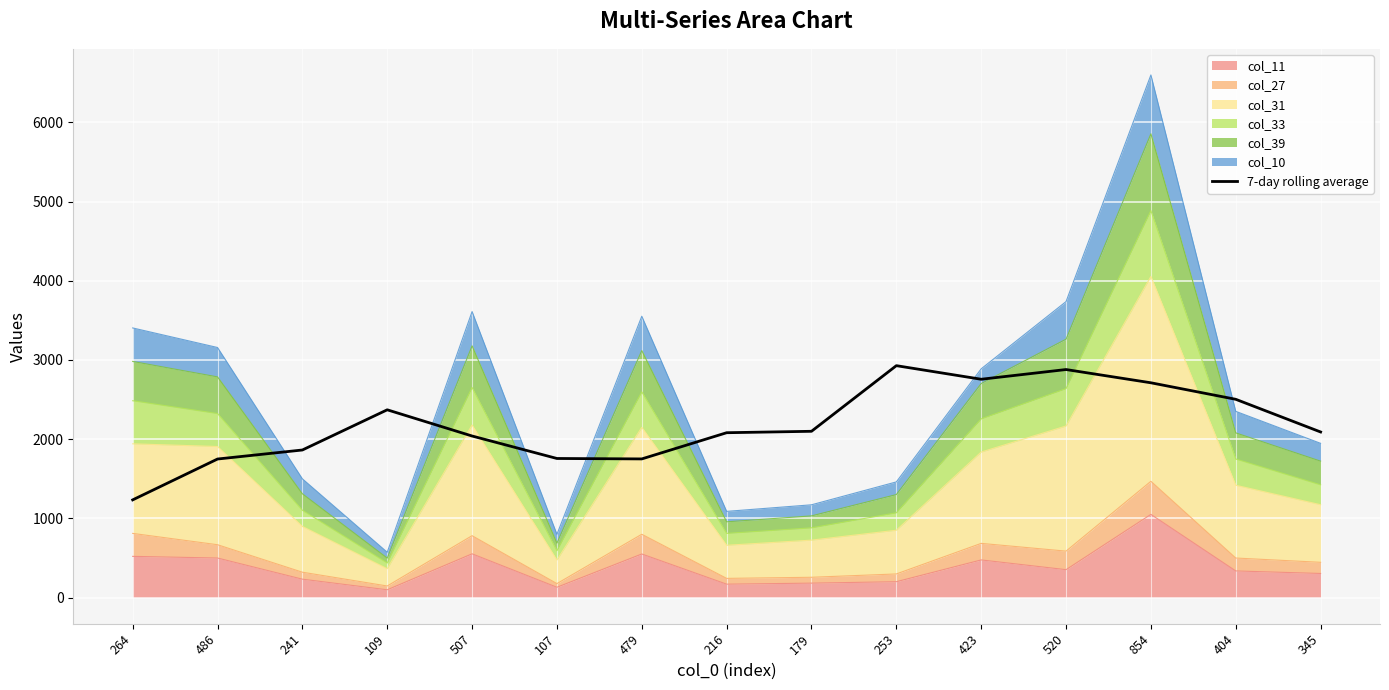

What is the approximate value at 423?

2756.1